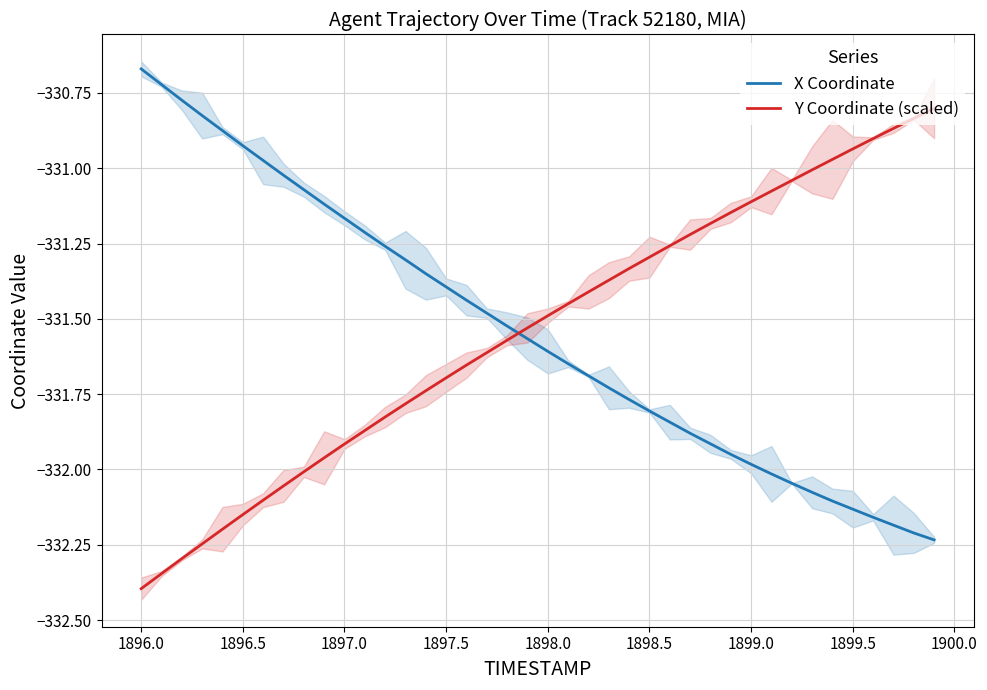

Which series has the largest total across all categories?

Y Coordinate (scaled)